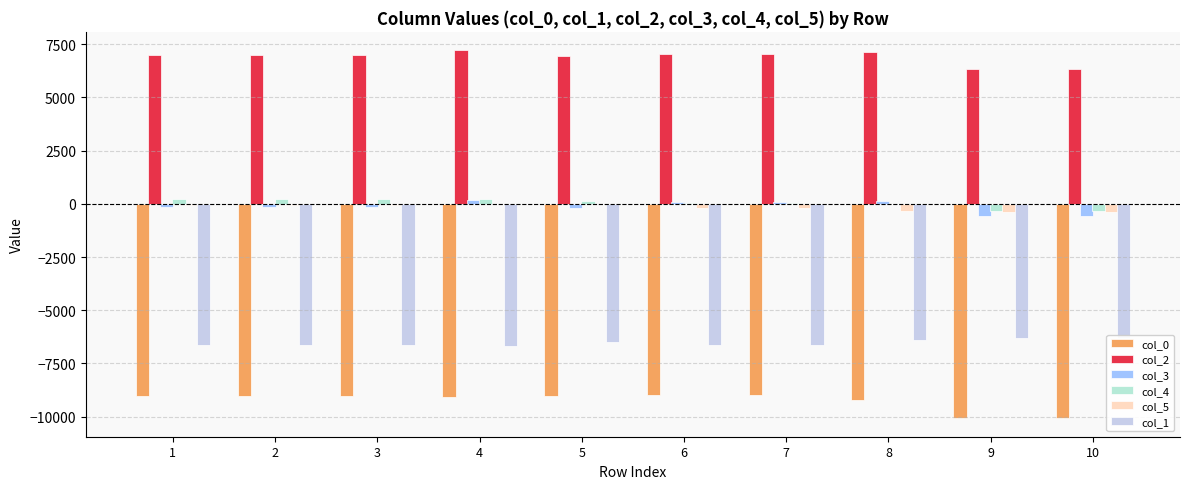

At which category is the sum across all series the highest?

4